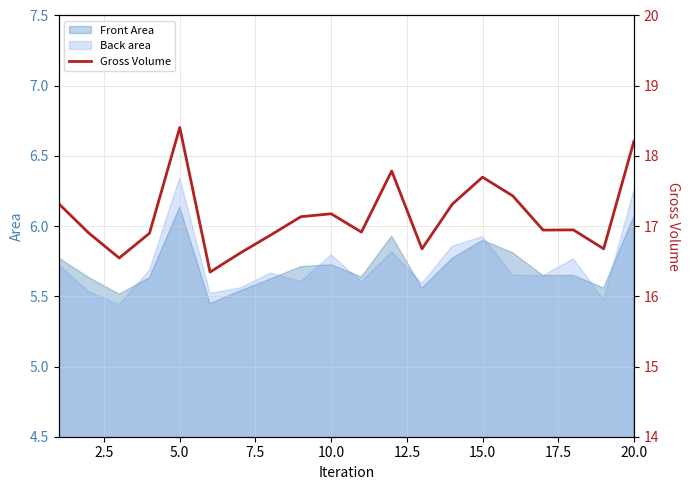

The value of Back area at 15.0 is 9.8. True or false?

False